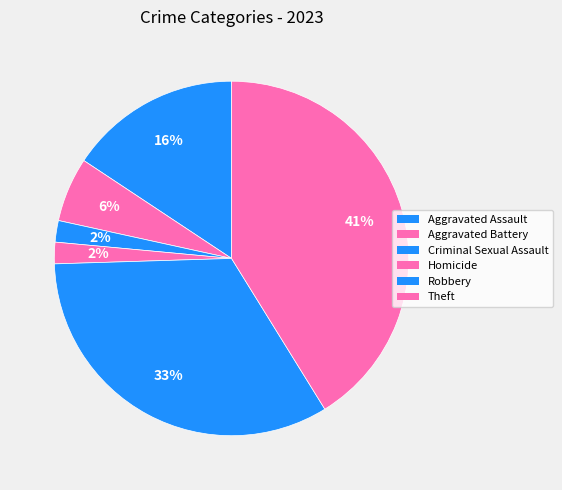

What percentage is NOT represented by Homicide?

98.0%